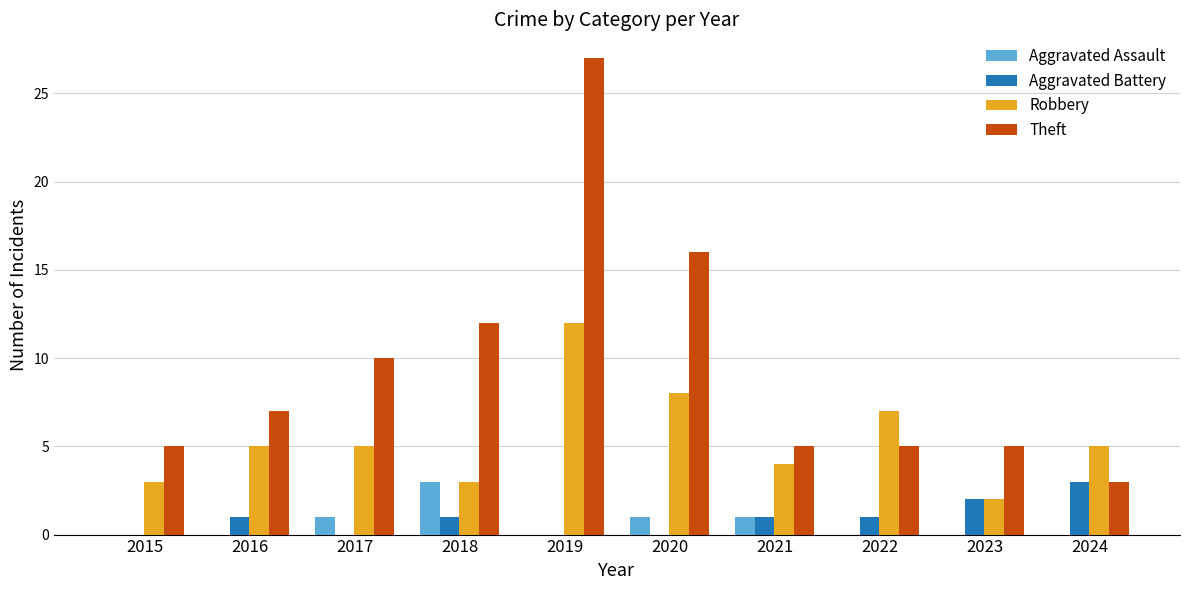

Is it true that Robbery equals 2 at 2020?

False